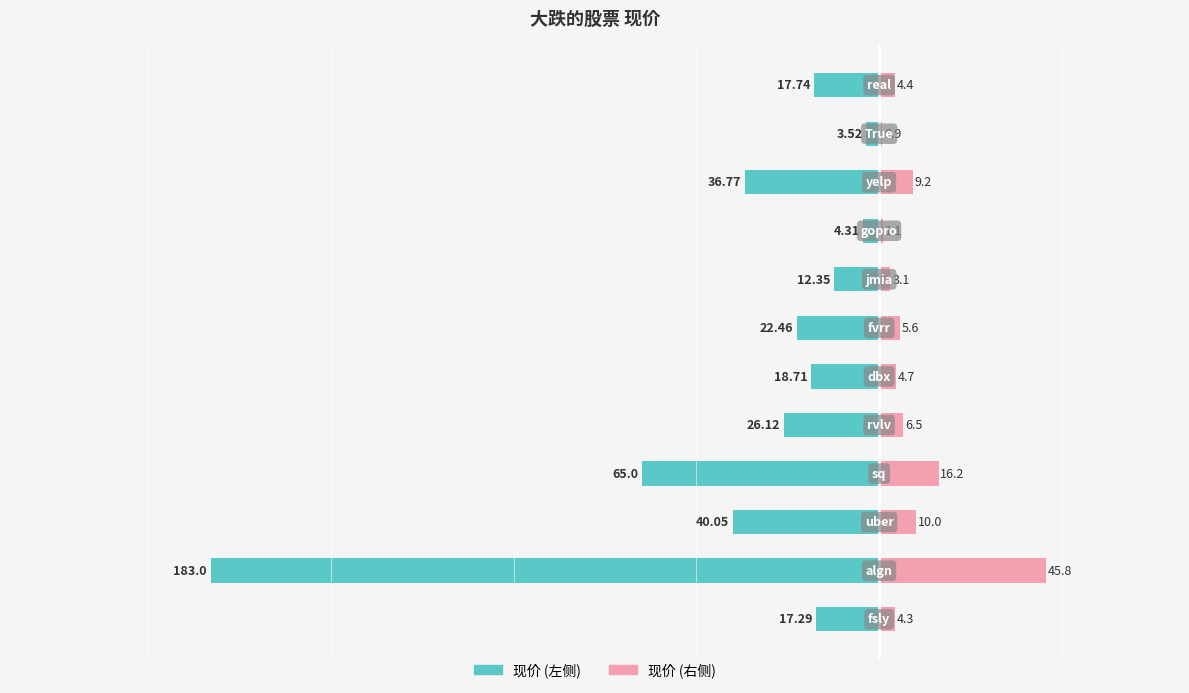

What is the difference between the maximum and minimum values in the 现价 (左) series?

179.5